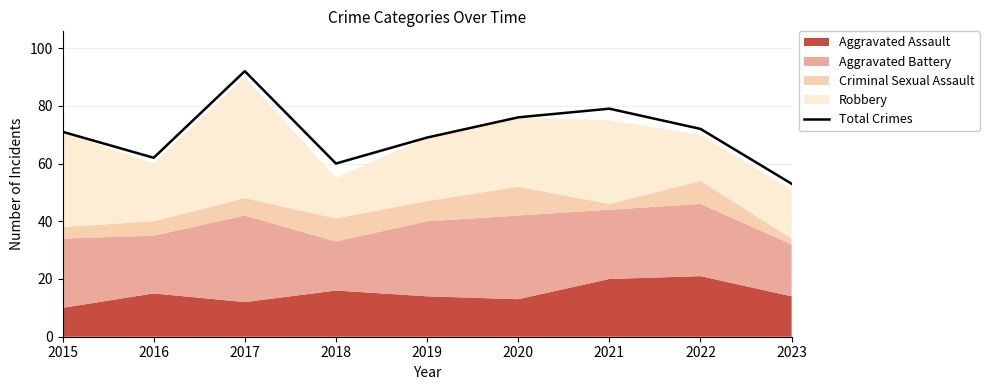

List the labels in order of value, largest first.

2017, 2021, 2020, 2022, 2015, 2019, 2016, 2018, 2023